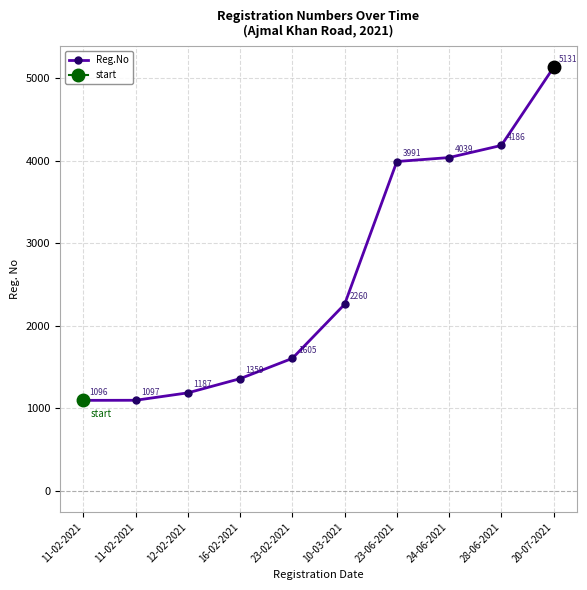

What is the value of the 1st point from the left?

1096